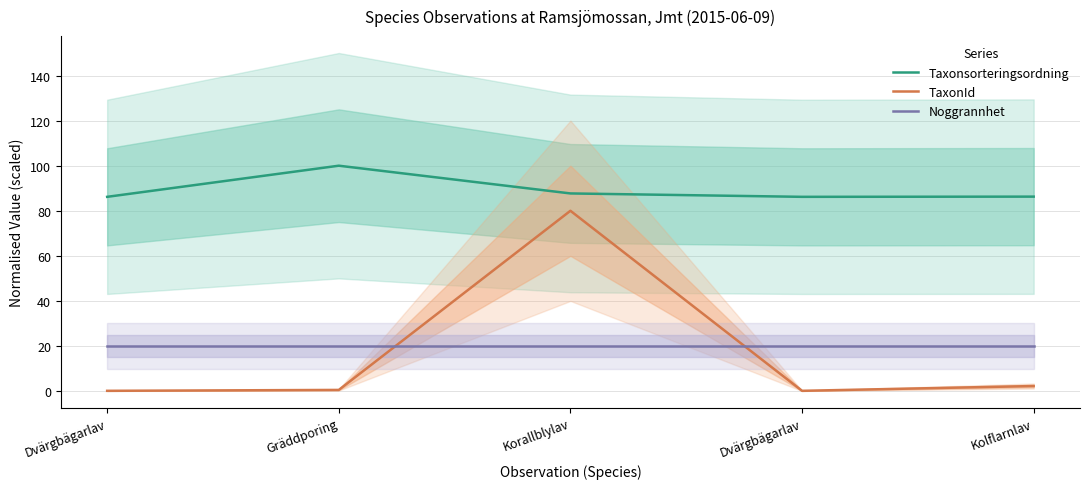

What is the label of the 1st point from the right?

Kolflarnlav